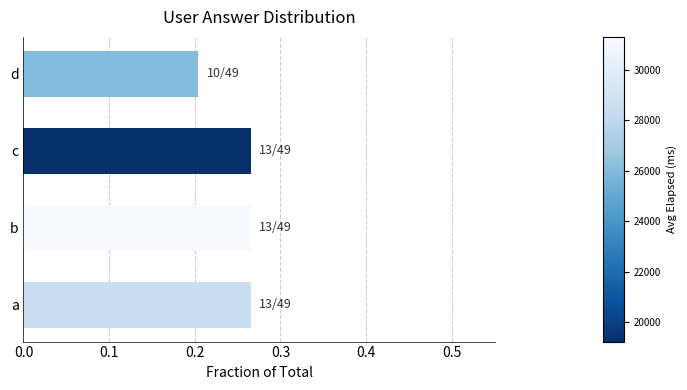

Between d and a, which is larger?

a